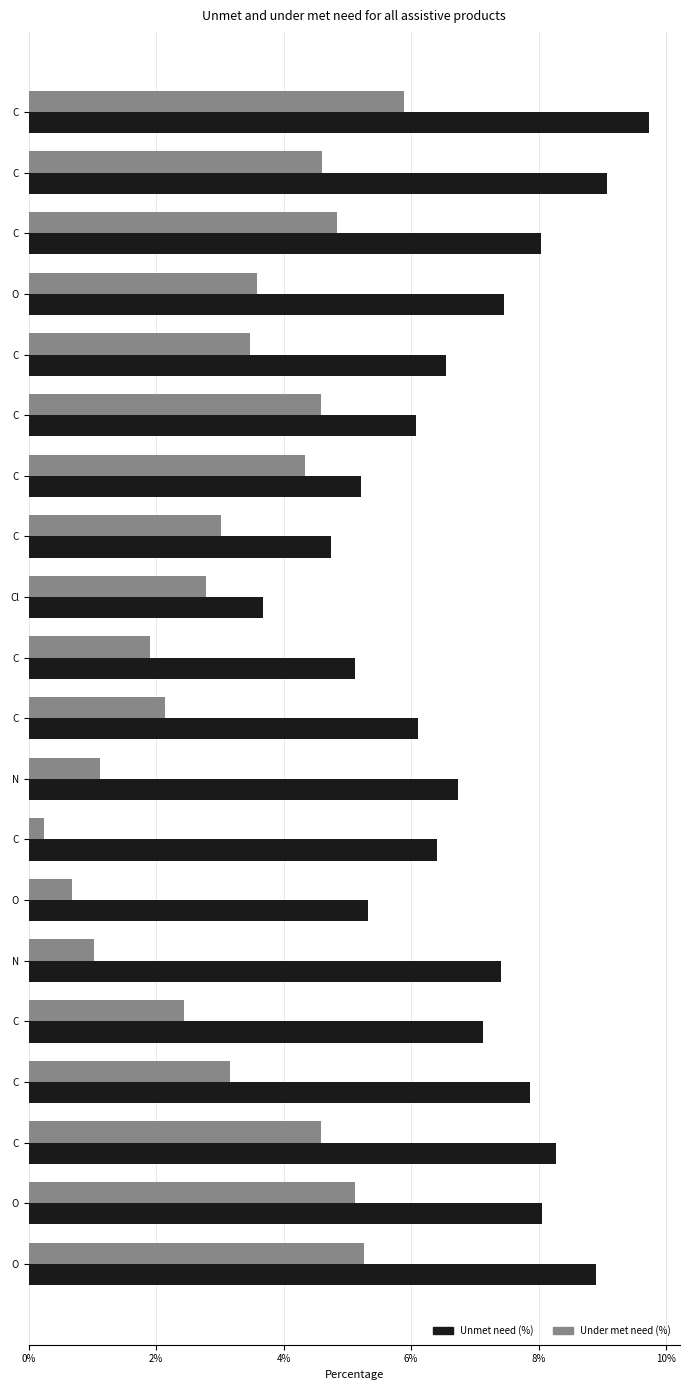

How many data points does each series have?

20